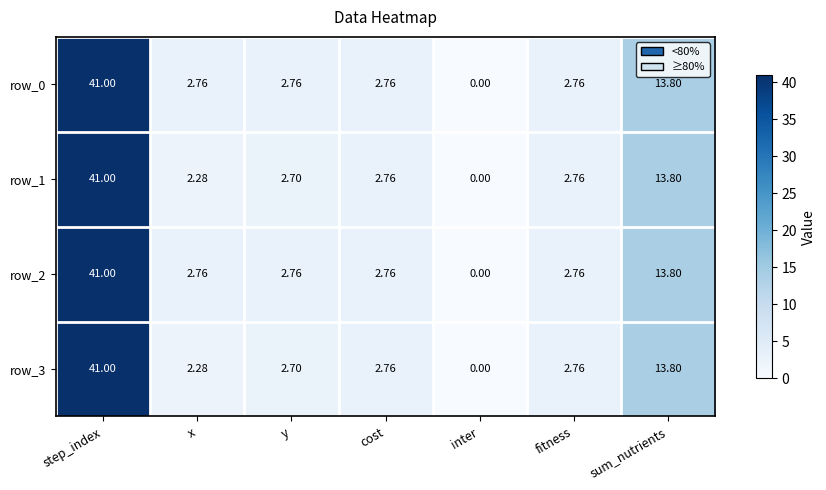

Which label corresponds to the smallest value in the chart?

inter